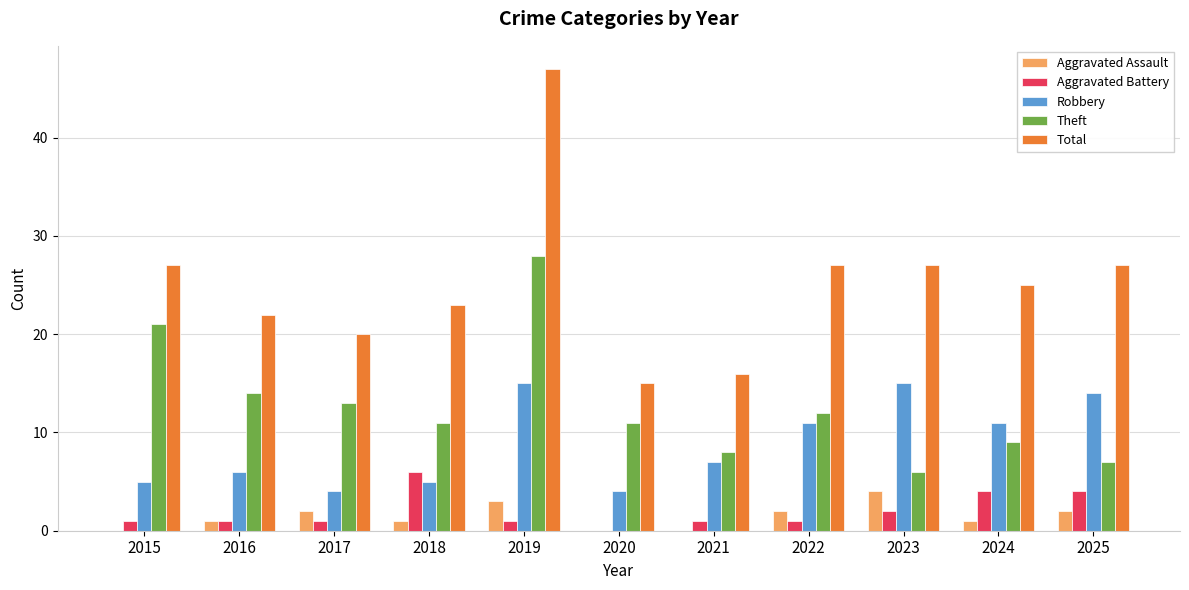

What is the spread (max minus min) of values at 2025?

25